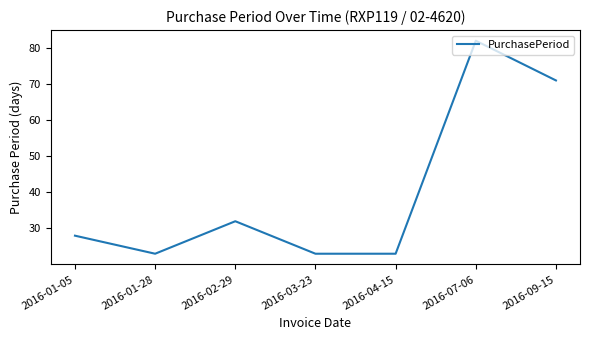

Count the number of categories in the chart.

7